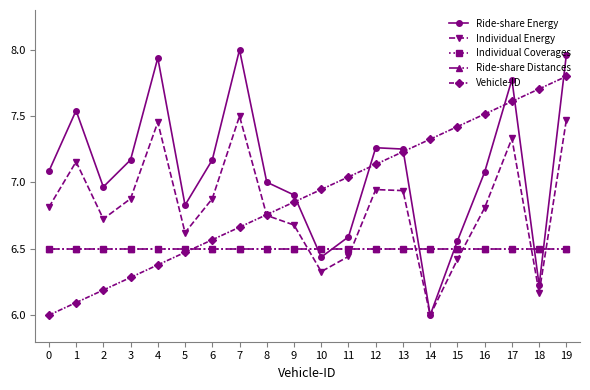

Does the chart have visible grid lines?

No